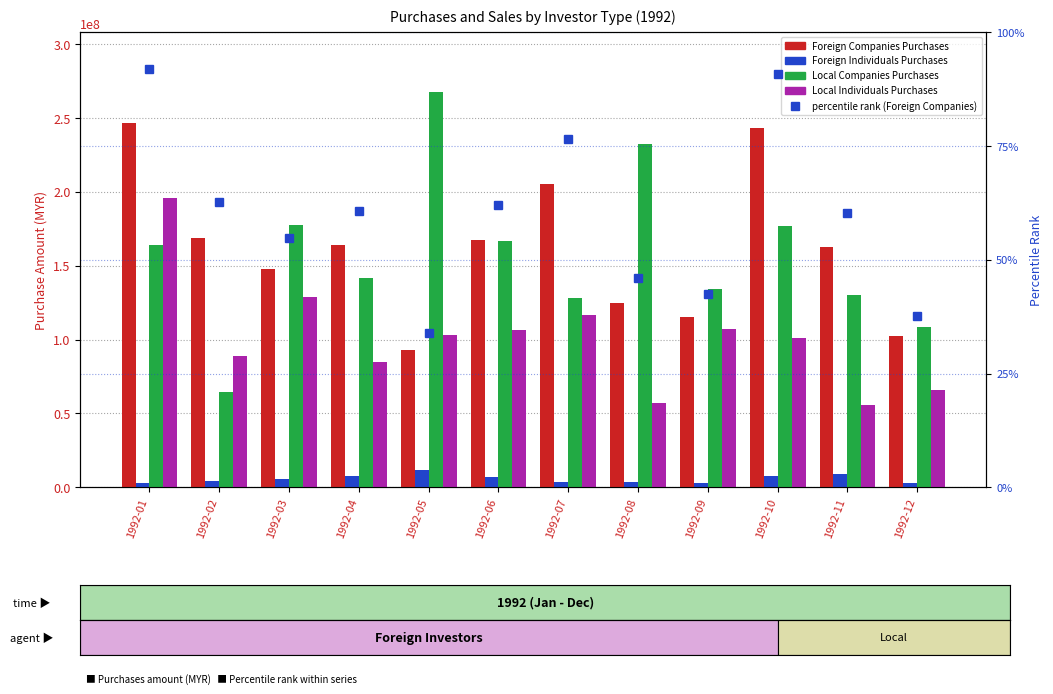

Reading right to left, list all the values displayed in this chart.

Foreign Companies Purchases: 1992-12=102771407.0	1992-11=162463372.0	1992-10=243370909.0	1992-09=115587338.0	1992-08=125018416.0	1992-07=205503399.0	1992-06=167605564.0	1992-05=92996190.0	1992-04=164070562.0	1992-03=148085808.0	1992-02=168819406.0	1992-01=246327012.0
Foreign Individuals Purchases: 1992-12=3229854.0	1992-11=8914659.0	1992-10=7341253.0	1992-09=3172008.0	1992-08=3827157.0	1992-07=3763630.0	1992-06=6884400.0	1992-05=12027229.0	1992-04=7590117.0	1992-03=5332706.0	1992-02=4017310.0	1992-01=3019237.0
Local Companies Purchases: 1992-12=108508916.0	1992-11=130147011.0	1992-10=176874334.0	1992-09=134319554.0	1992-08=232242318.0	1992-07=128226071.0	1992-06=166720689.0	1992-05=267895875.0	1992-04=141496388.0	1992-03=177320398.0	1992-02=64841223.0	1992-01=163740898.0
Local Individuals Purchases: 1992-12=66123328.0	1992-11=55416263.0	1992-10=101247572.0	1992-09=106956824.0	1992-08=56890480.0	1992-07=116371093.0	1992-06=106390784.0	1992-05=103116632.0	1992-04=84650935.0	1992-03=129083116.0	1992-02=89202292.0	1992-01=195662357.0
percentile rank (Foreign Companies): 1992-12=37.7	1992-11=60.2	1992-10=90.7	1992-09=42.5	1992-08=46.1	1992-07=76.4	1992-06=62.1	1992-05=34.0	1992-04=60.8	1992-03=54.8	1992-02=62.6	1992-01=91.9